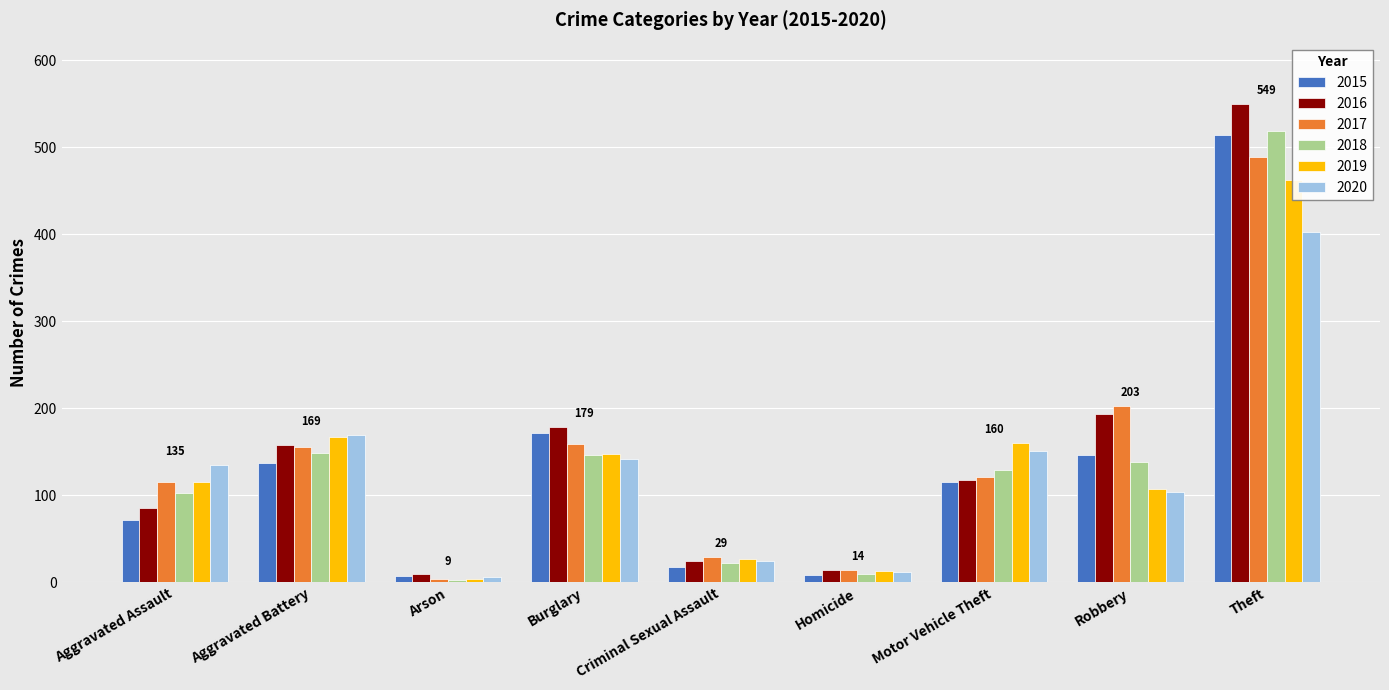

Rank the series by their maximum value, from highest to lowest.

2016, 2018, 2015, 2017, 2019, 2020